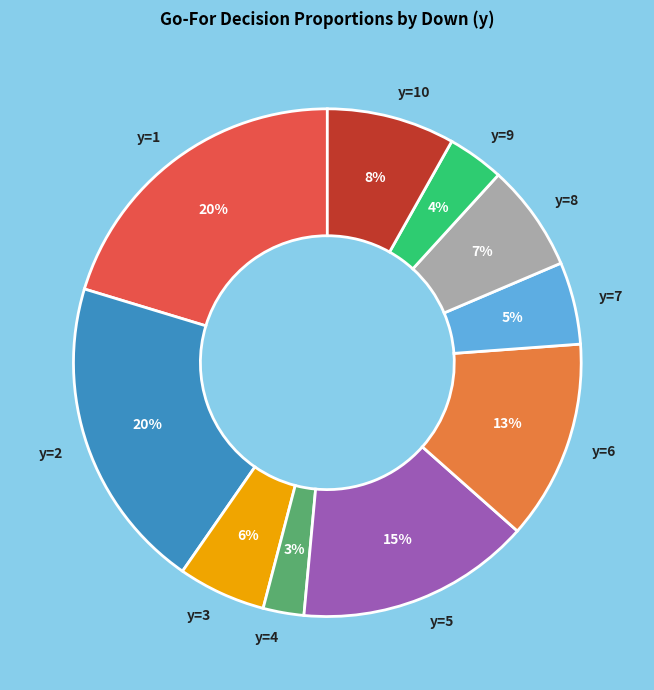

Does y=5 account for over 50% of the chart?

No